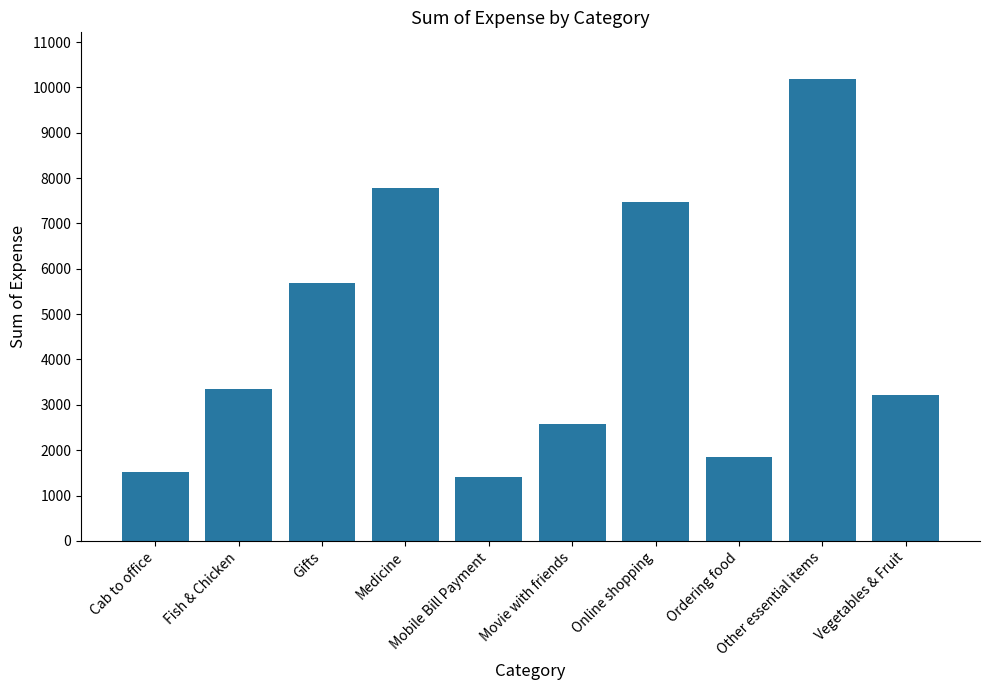

Between Mobile Bill Payment and Movie with friends, which is larger?

Movie with friends